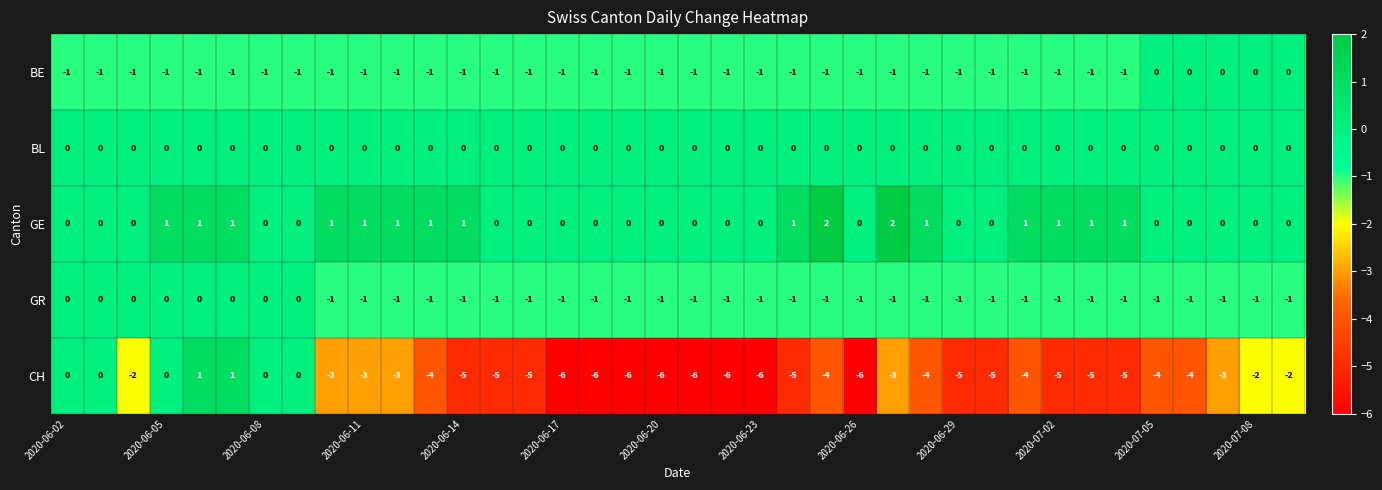

Count the GE values in the range 0 to 1.

36